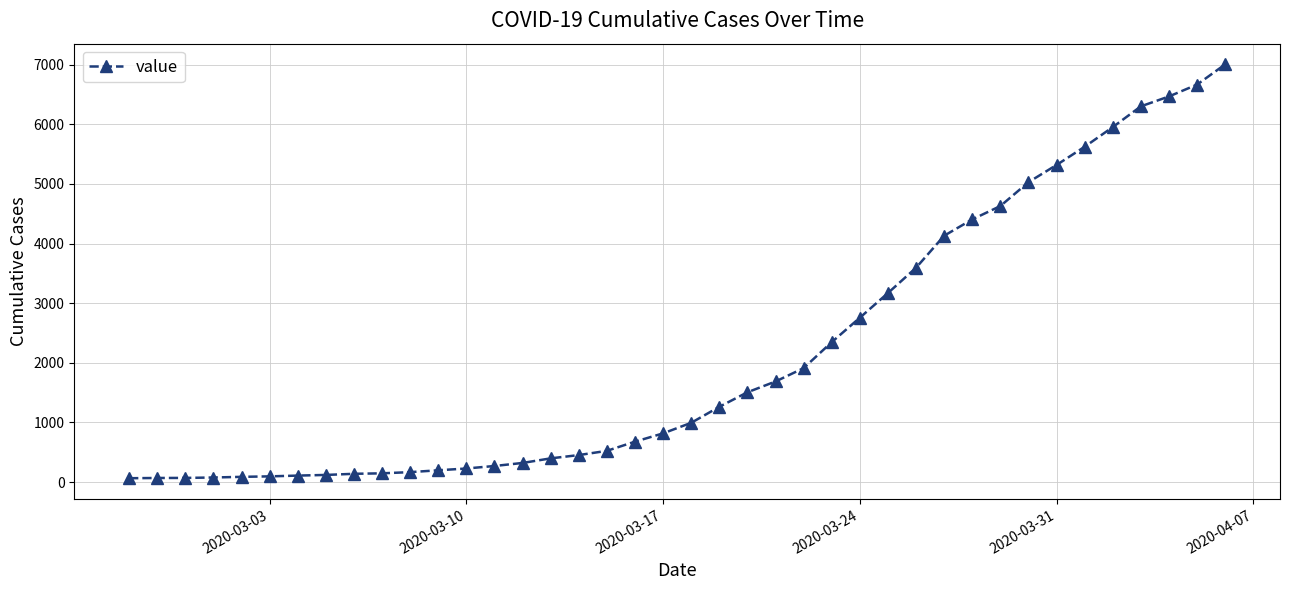

What is the difference between the second highest and second lowest values?

6597